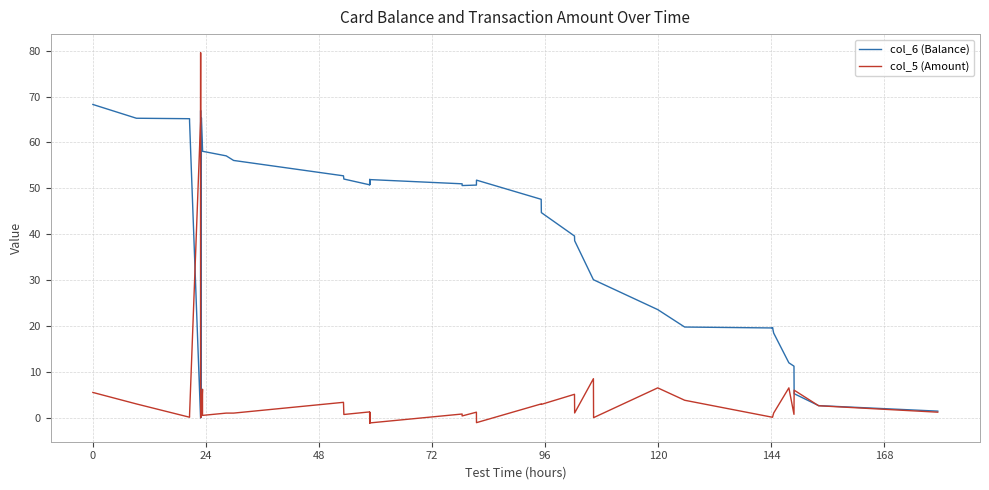

What are all the series names shown in the legend?

col_6 (Balance), col_5 (Amount)